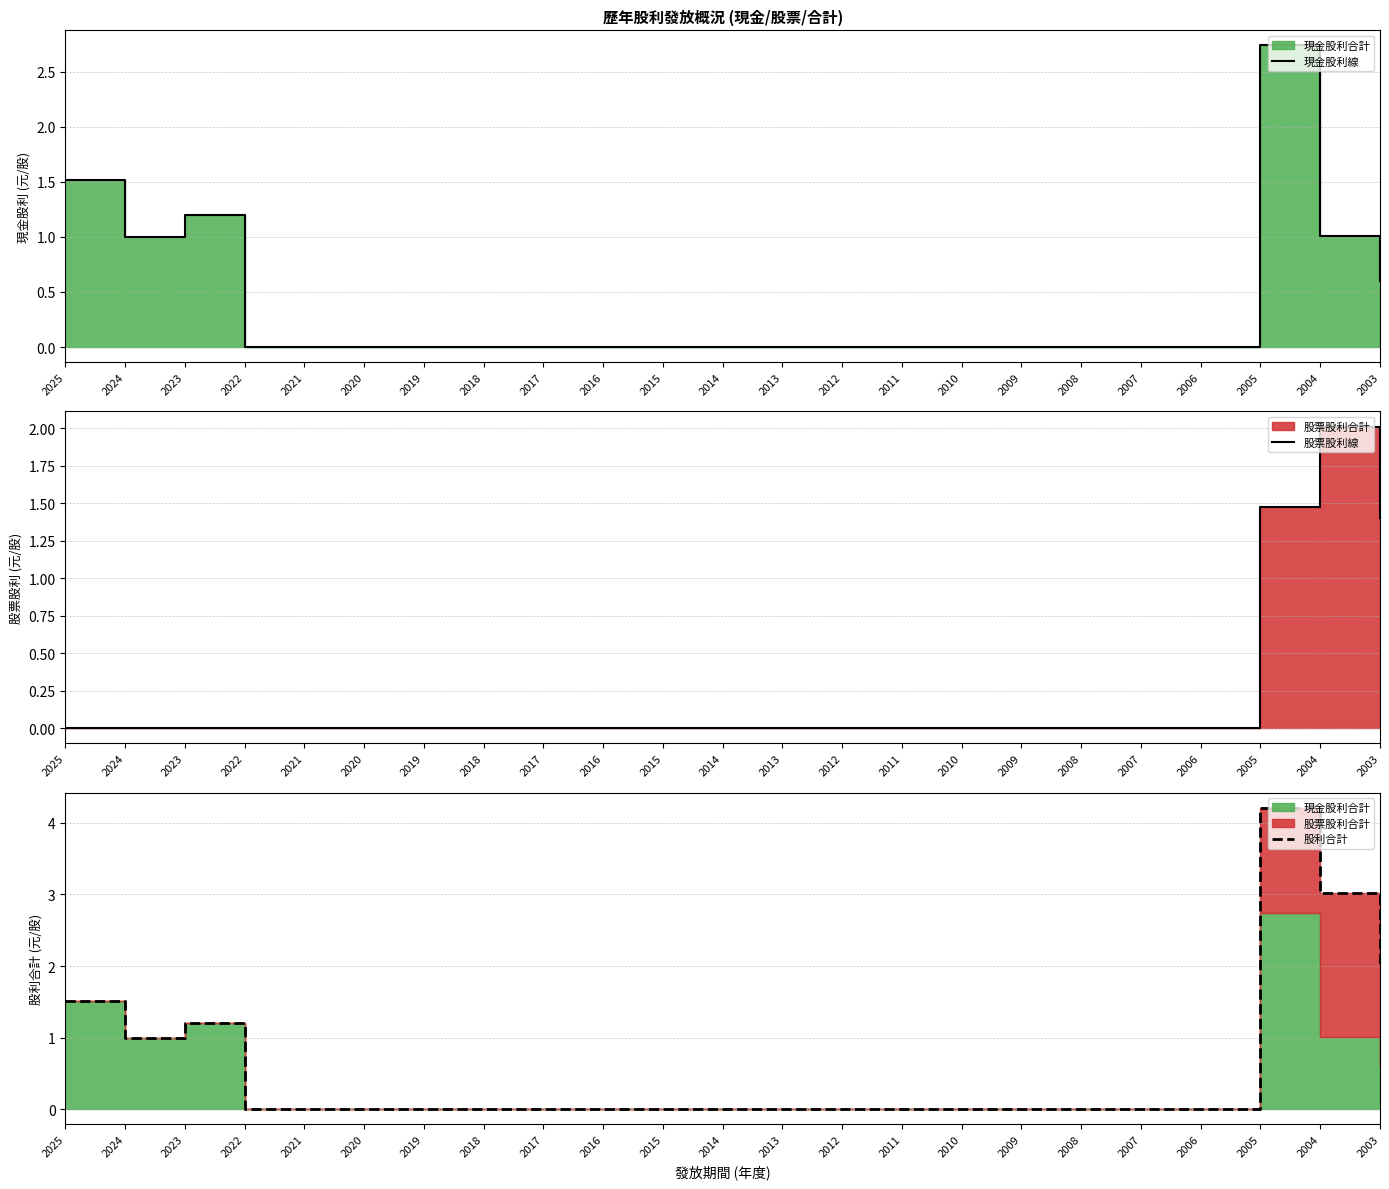

Rank the series by their average value, from lowest to highest.

股票股利線, 現金股利線, 股利合計